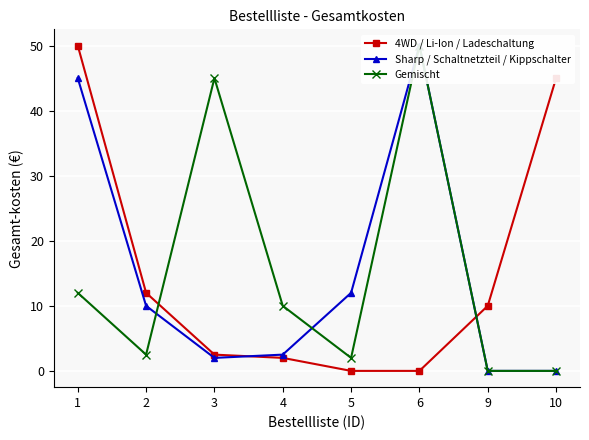

True or false: Sharp / Schaltnetzteil / Kippschalter has a value of 32.8 at 6.

False